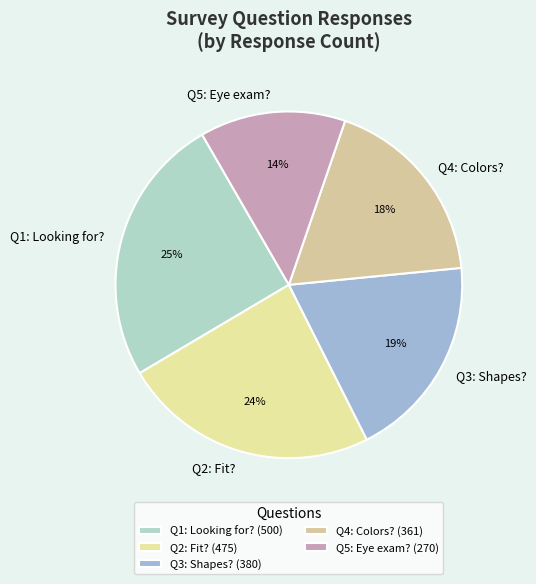

To the nearest percent, what is the average slice percentage?

20%